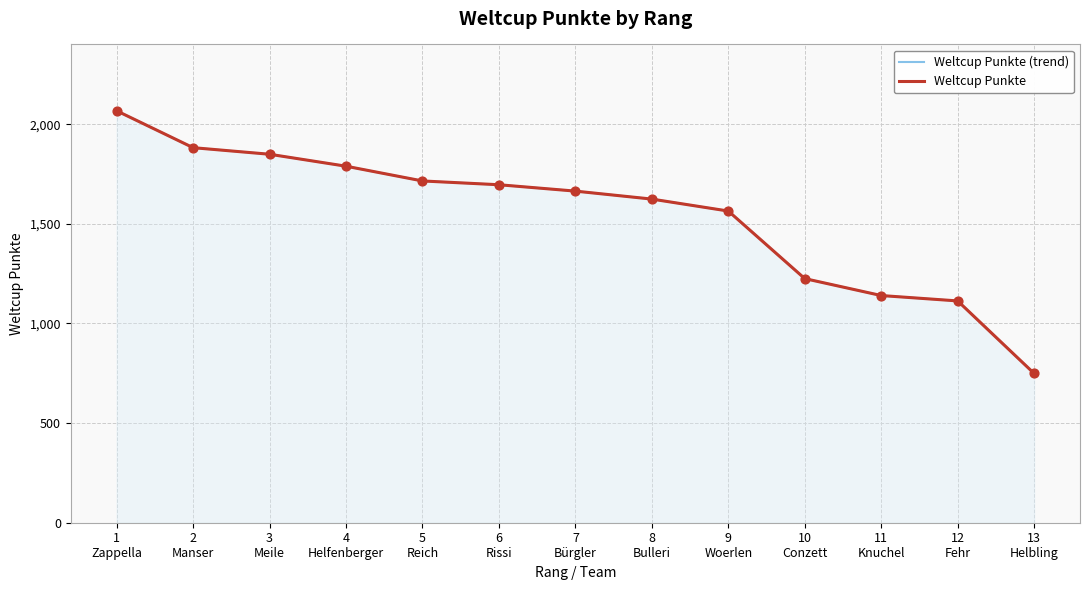

What are all the series names shown in the legend?

Weltcup Punkte (trend), Weltcup Punkte